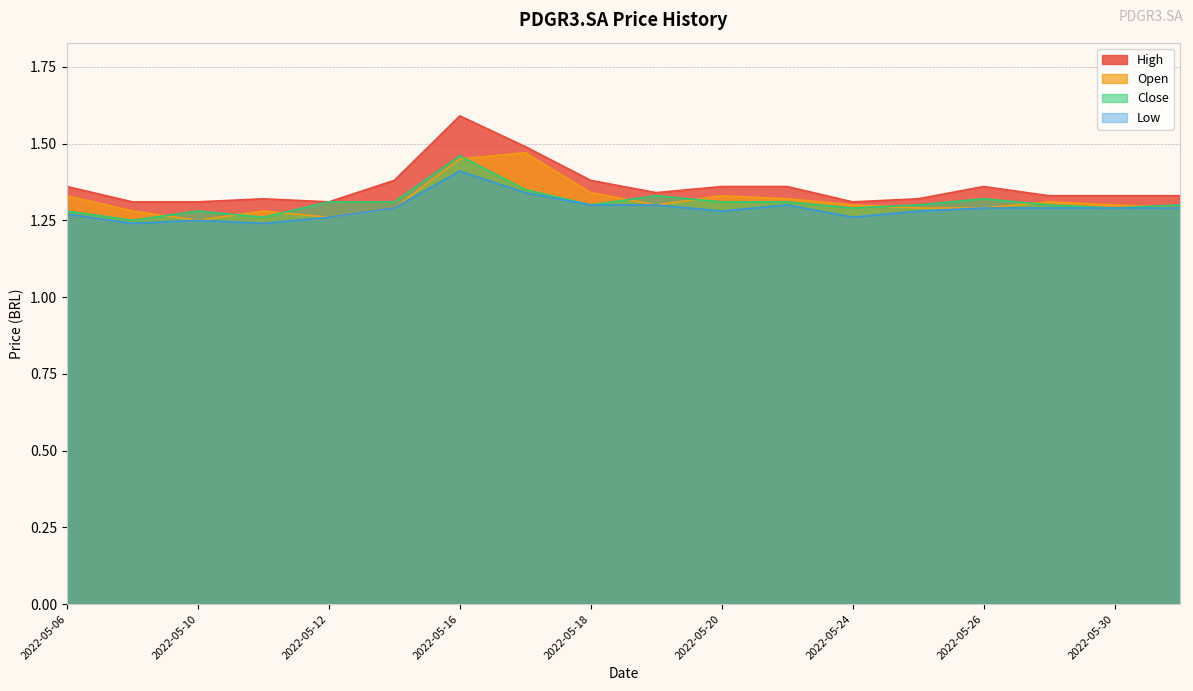

The value of Low at 2022-05-30 is 1.3. True or false?

True